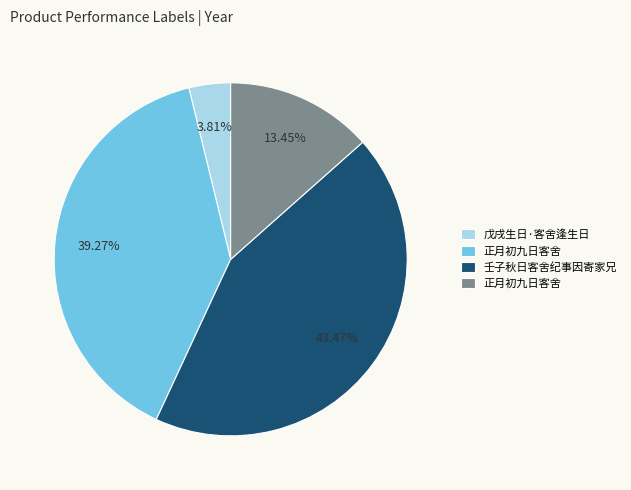

Does any single category account for the majority?

No